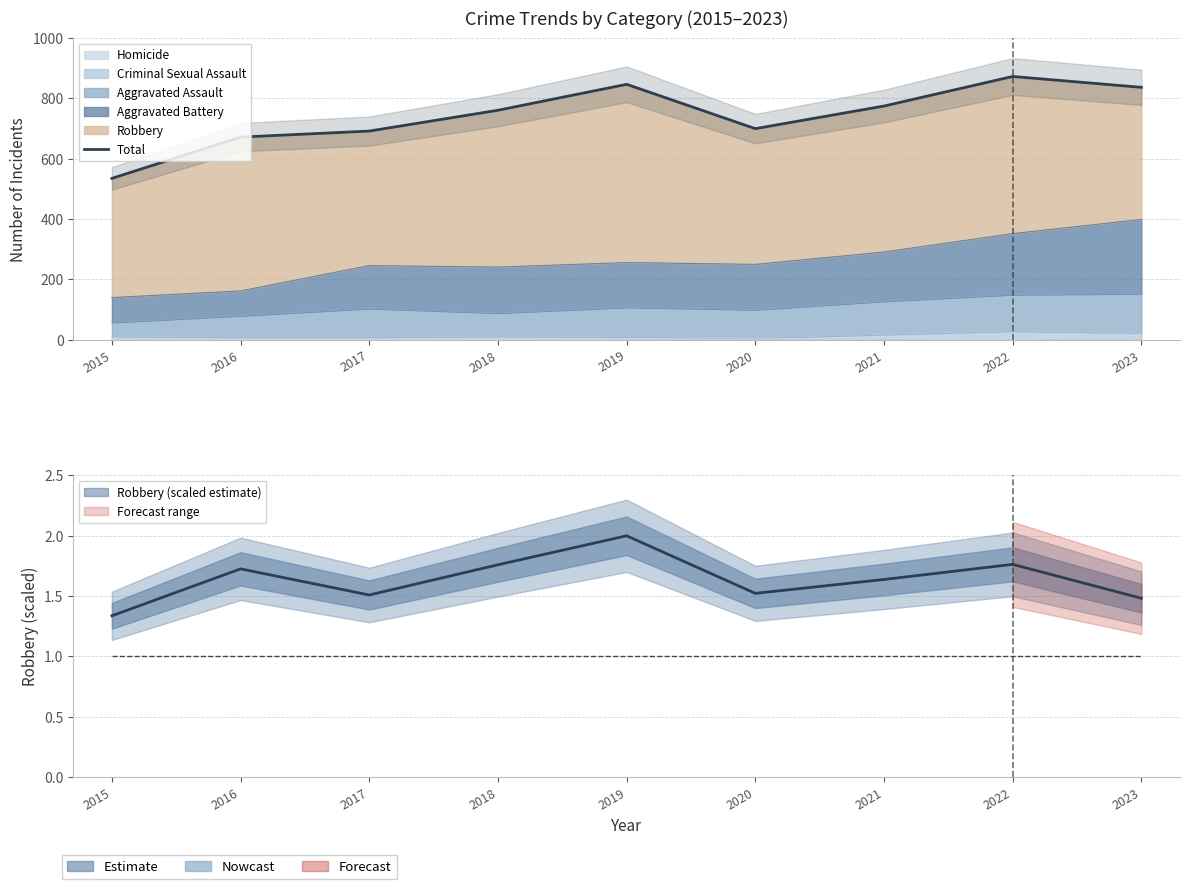

Rank the categories by value from lowest to highest.

2015, 2016, 2017, 2020, 2018, 2021, 2023, 2019, 2022